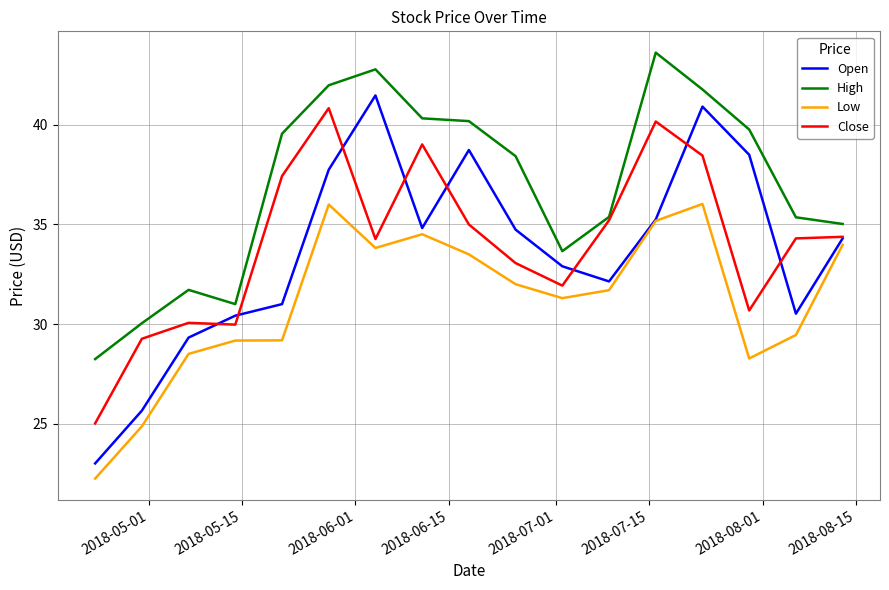

Which series has the largest total across all categories?

High